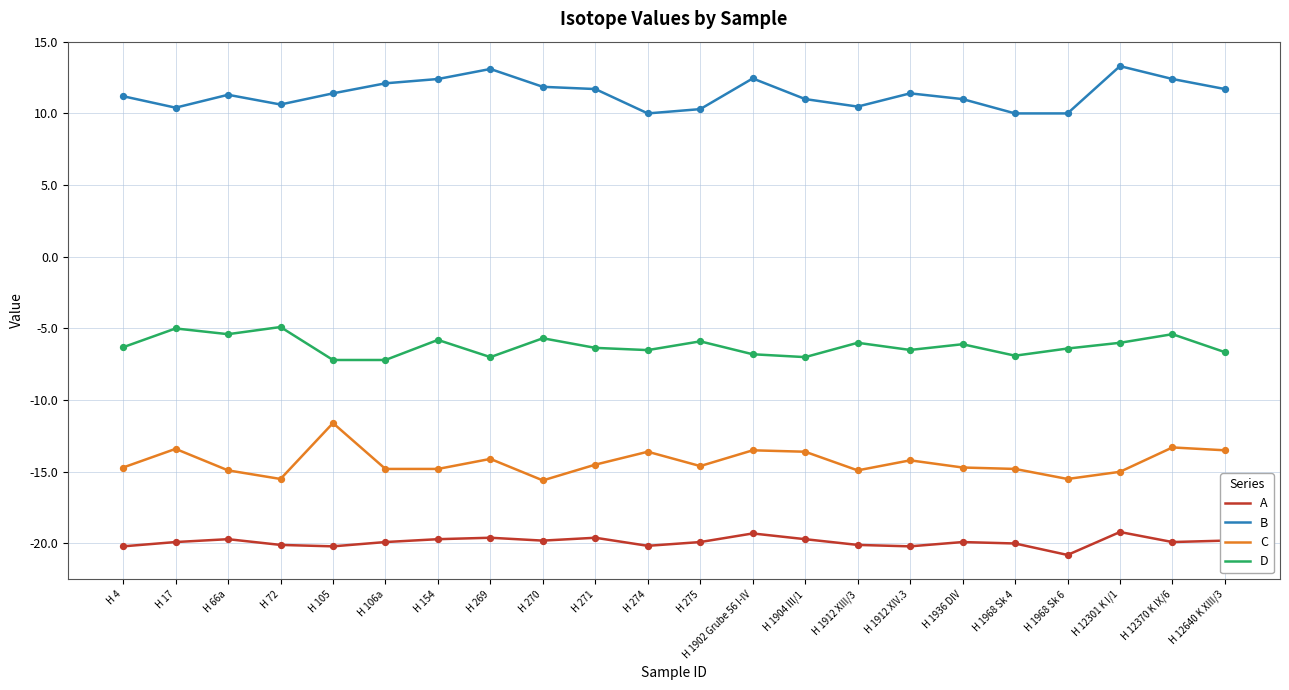

Is the value of C at H 1912 XIV.3 greater than the value of D at H 275?

No